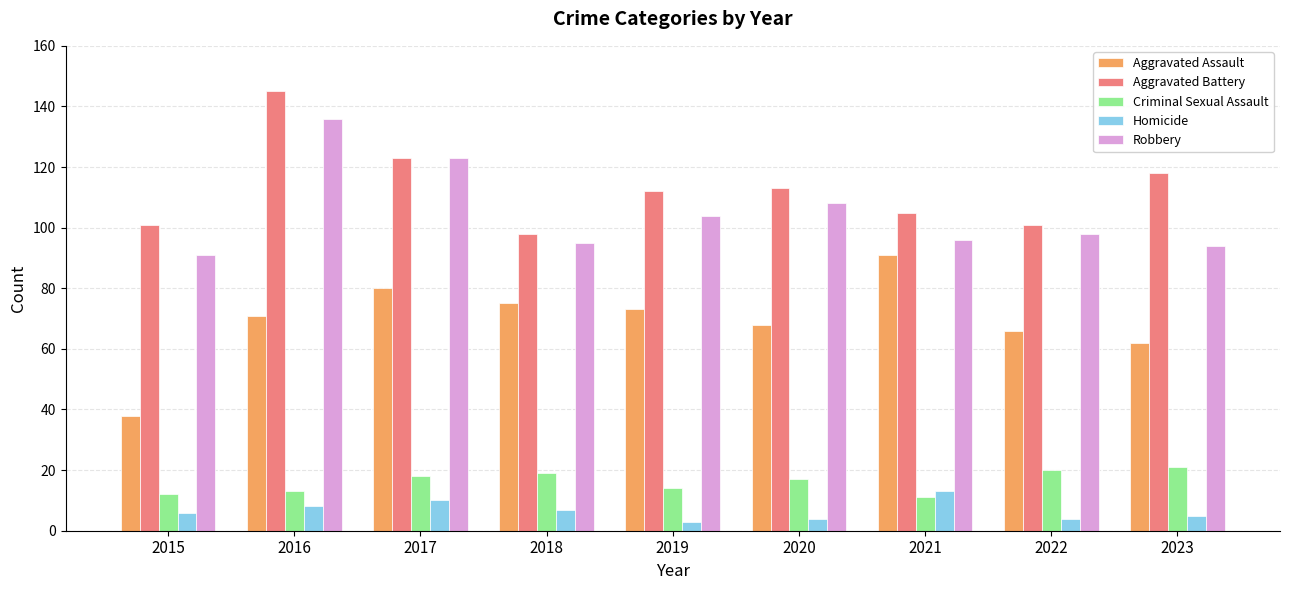

Which series has the widest spread of values?

Aggravated Assault